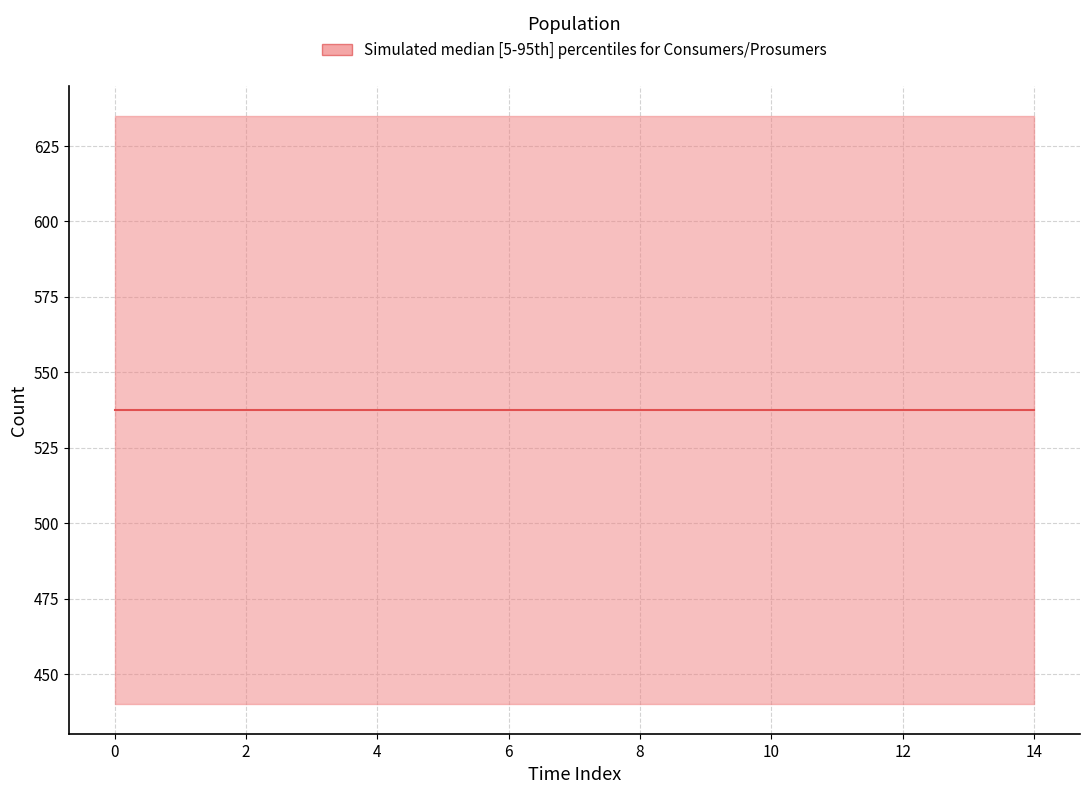

Does the chart have visible grid lines?

Yes